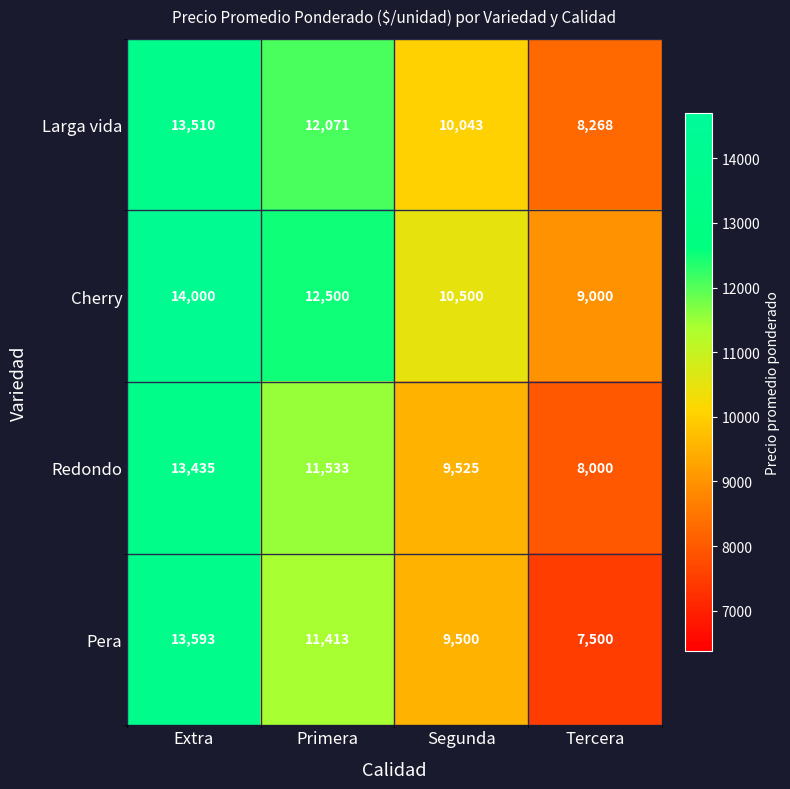

How many categories are shown in the chart?

4